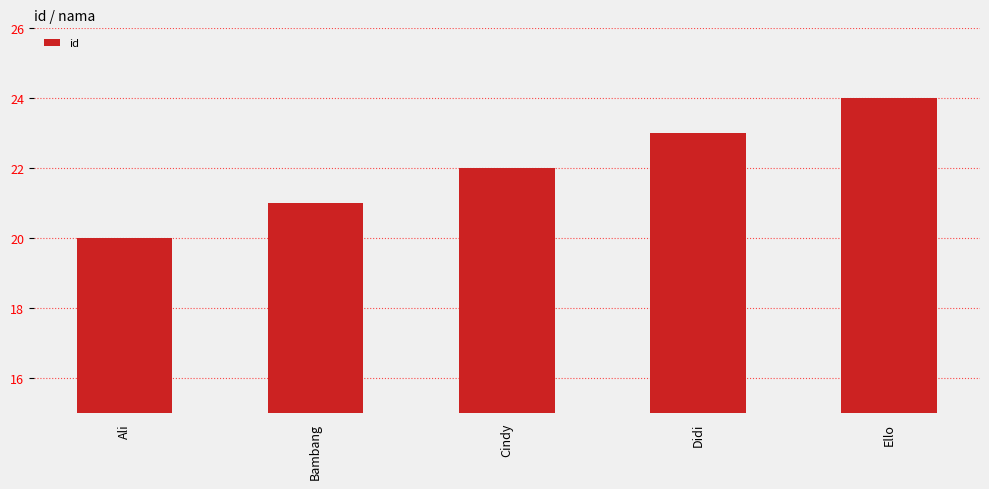

Does the chart contain any negative values?

No